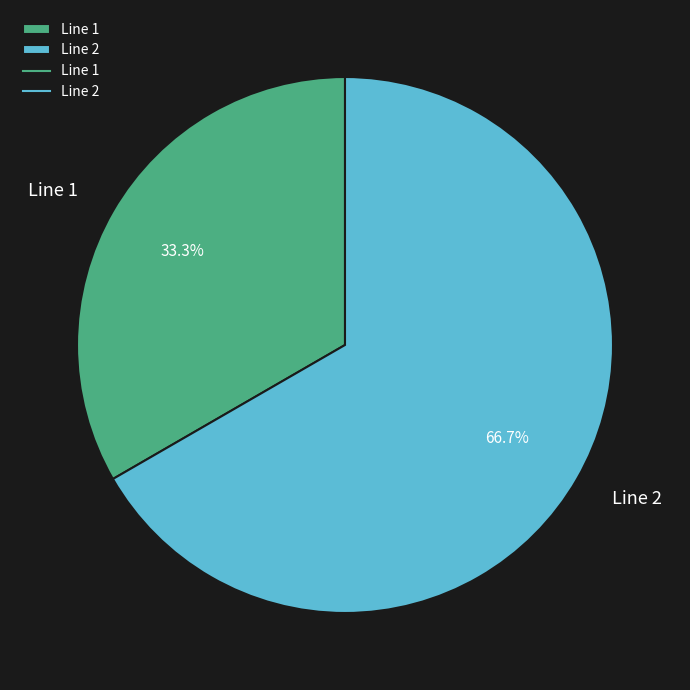

Count the number of slices in the pie.

2